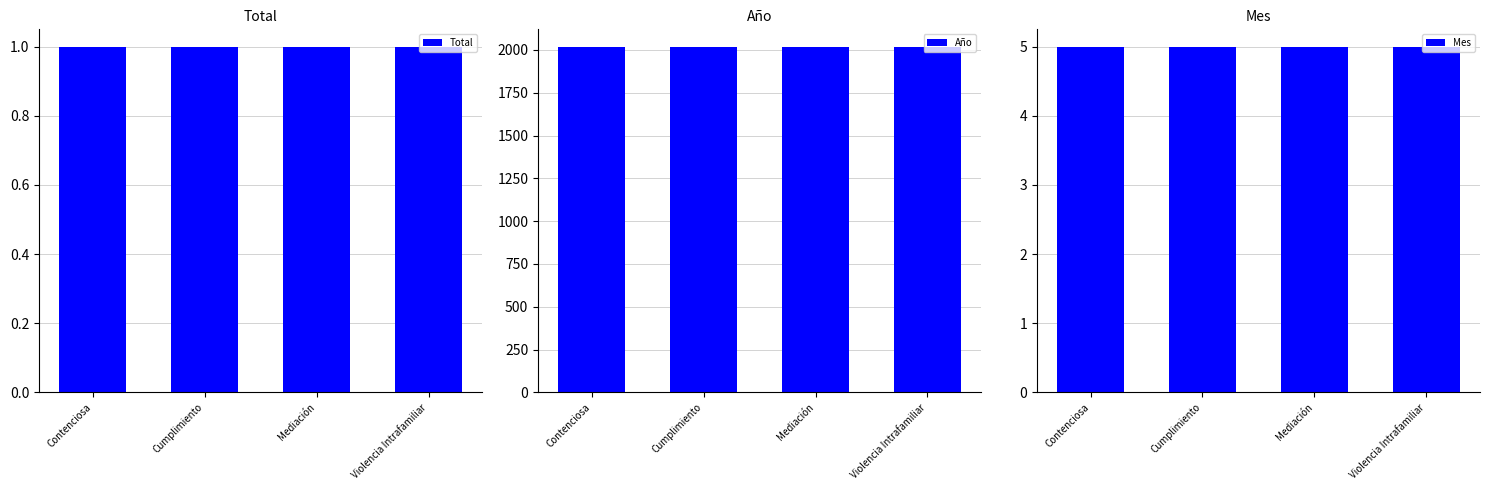

What is the average value of the Mes series?

5